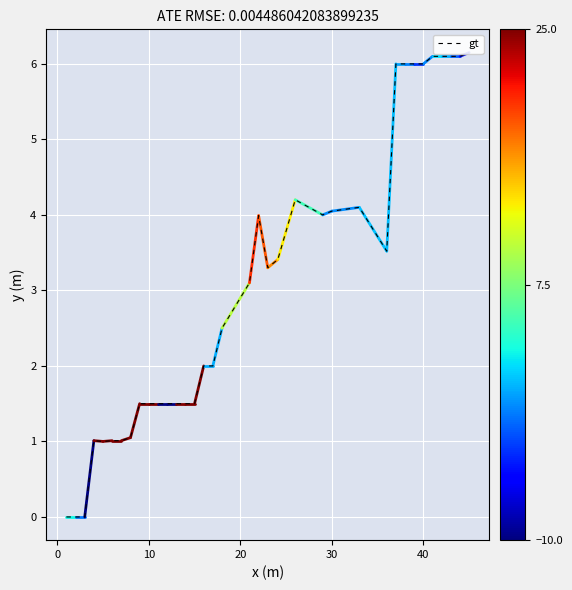

What is the difference between the maximum and minimum values?

6.2